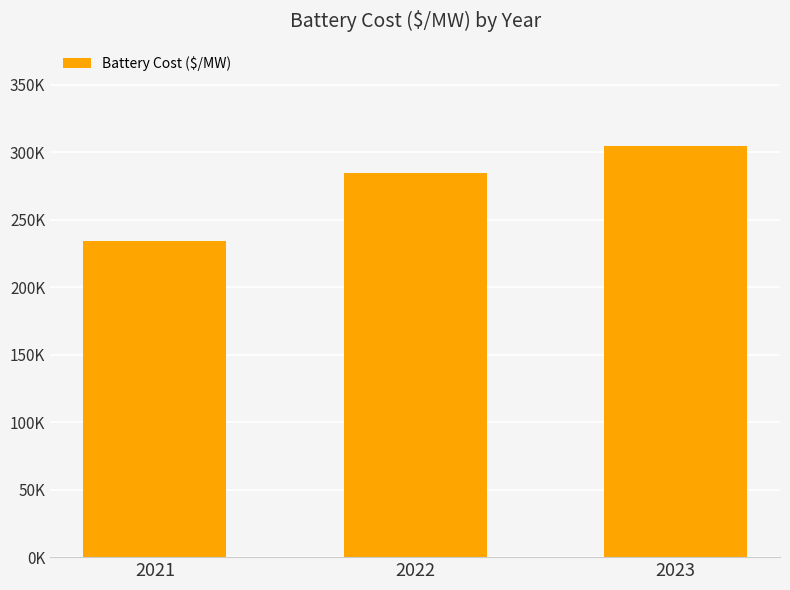

Reading left to right, list all the values displayed in this chart.

2021=234609.3	2022=284785.5	2023=304421.7